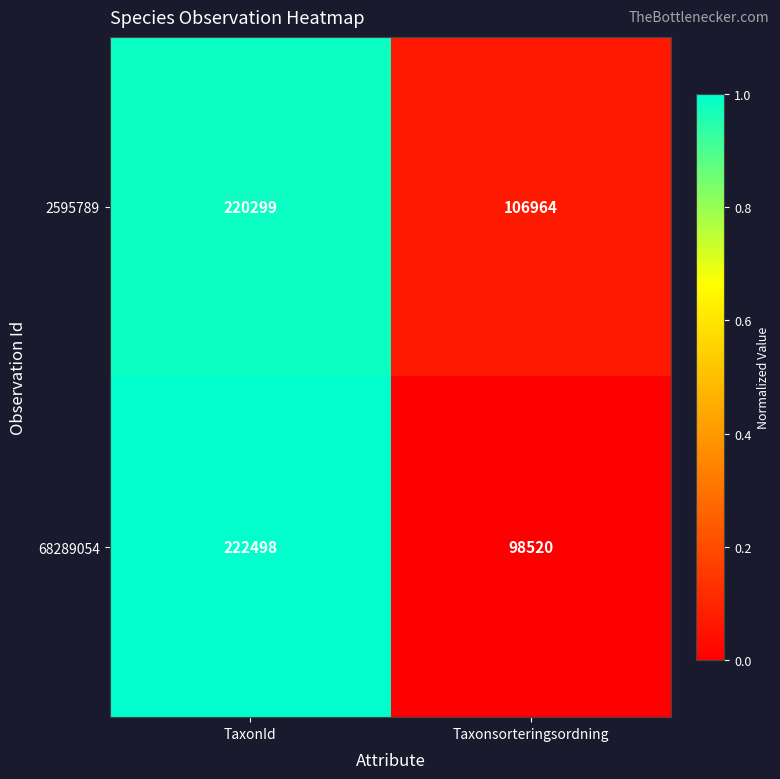

Reading left to right, transcribe all the data shown in this chart.

2595789: 220299	106964
68289054: 222498	98520